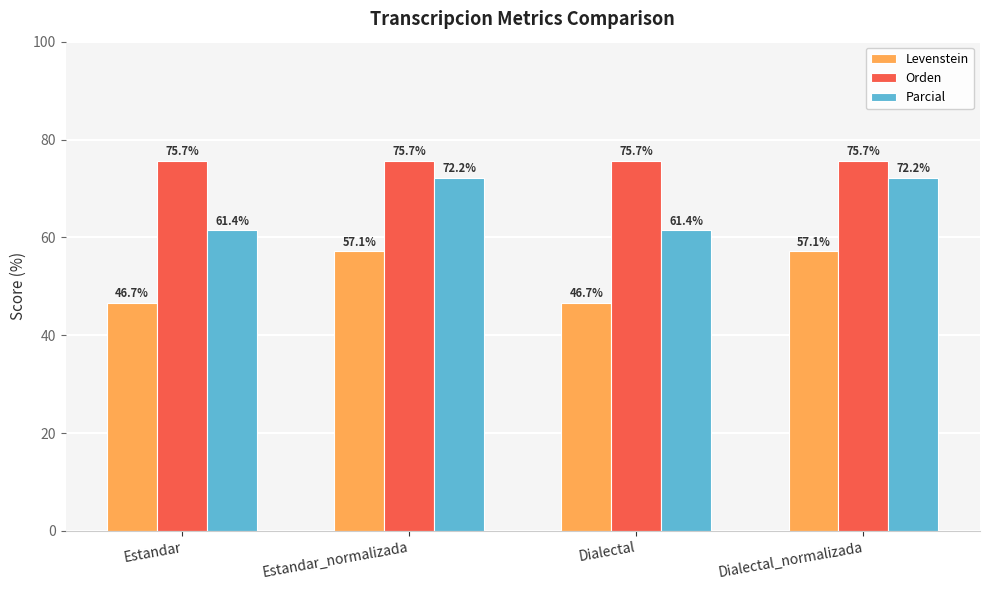

What is the lowest value of the Parcial series?

61.4